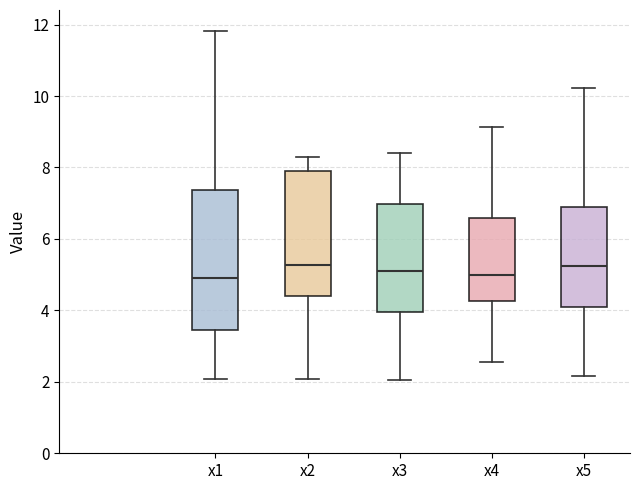

Where does the lower whisker of the box for x4 end on the y-axis? The values are not printed on the chart, so give them approximately, as read against the axis.

2.6